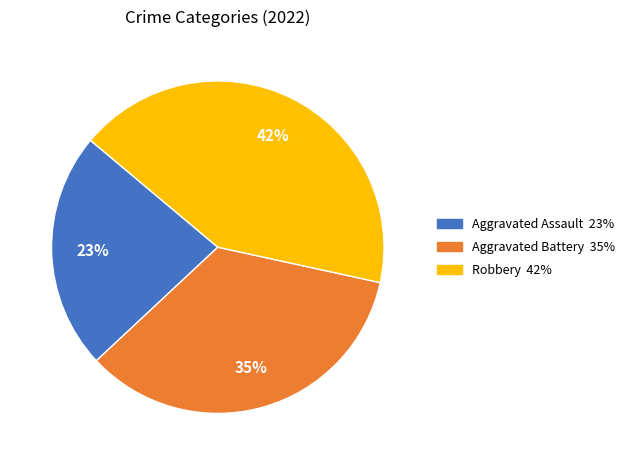

Is there any slice that represents more than half of the pie?

No